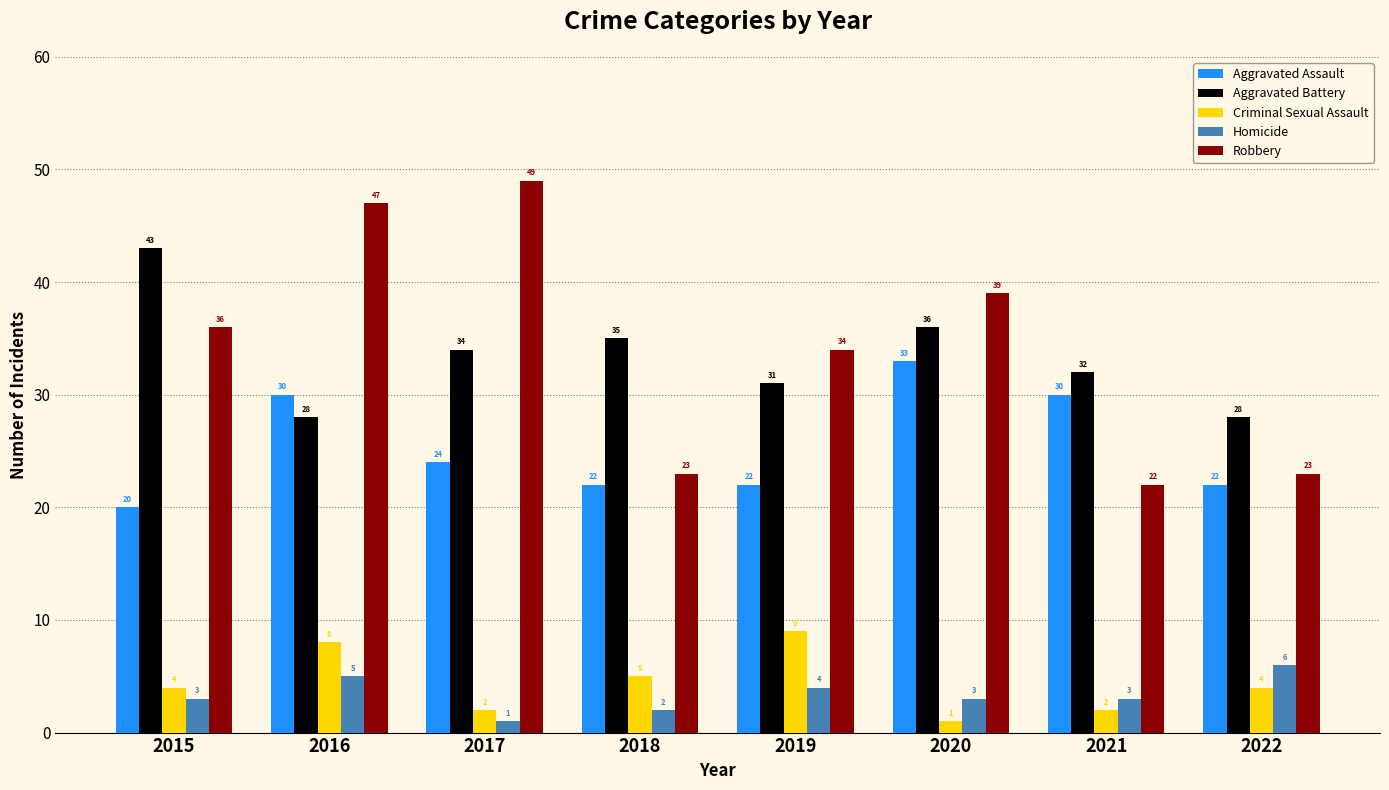

What is the difference between the second highest and minimum values in the Homicide series?

4